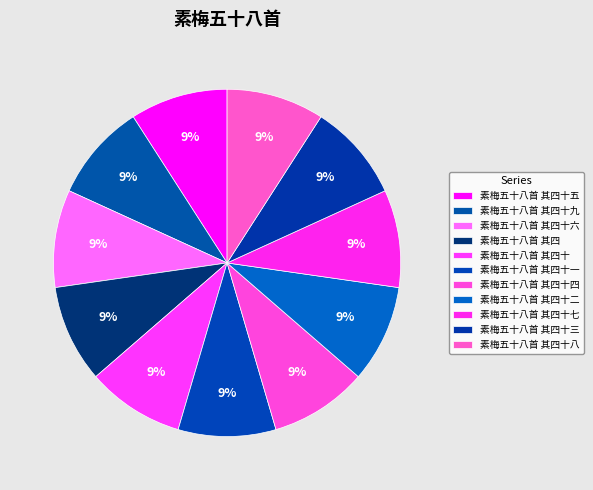

Rank the categories by value from highest to lowest.

素梅五十八首 其四十九, 素梅五十八首 其四十八, 素梅五十八首 其四十七, 素梅五十八首 其四十六, 素梅五十八首 其四十五, 素梅五十八首 其四十四, 素梅五十八首 其四十三, 素梅五十八首 其四十二, 素梅五十八首 其四十一, 素梅五十八首 其四十, 素梅五十八首 其四